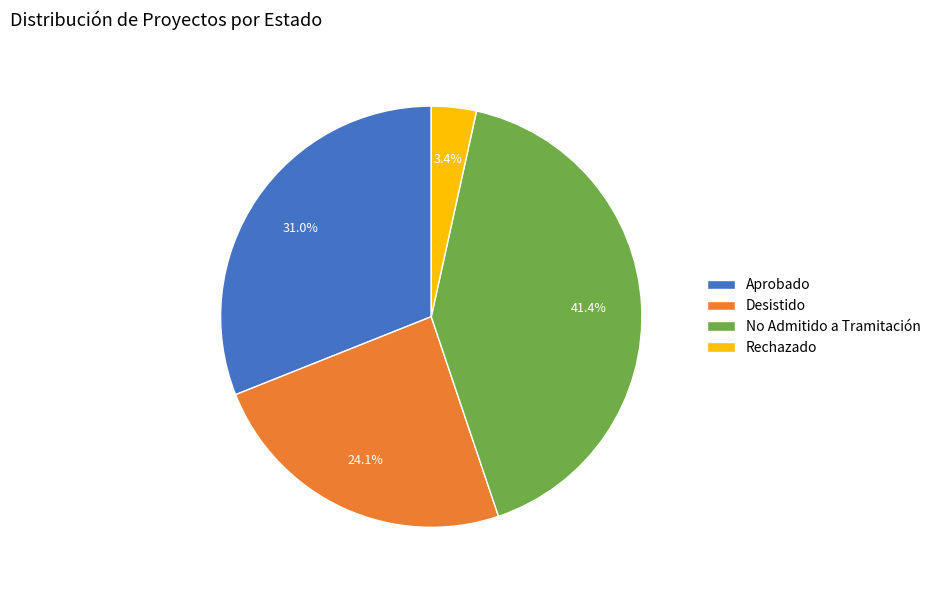

Which has a higher value, No Admitido a Tramitación or Desistido?

No Admitido a Tramitación